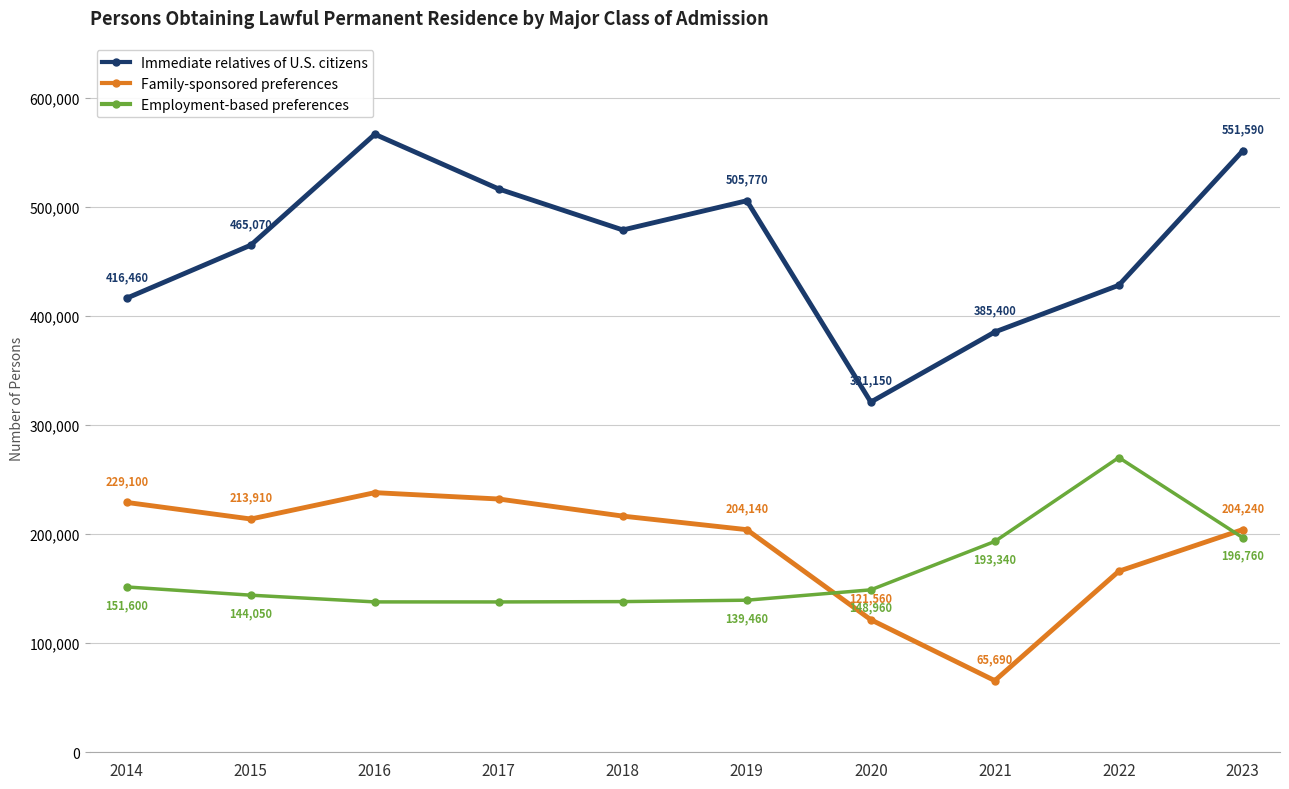

What is the greatest value displayed?

566710